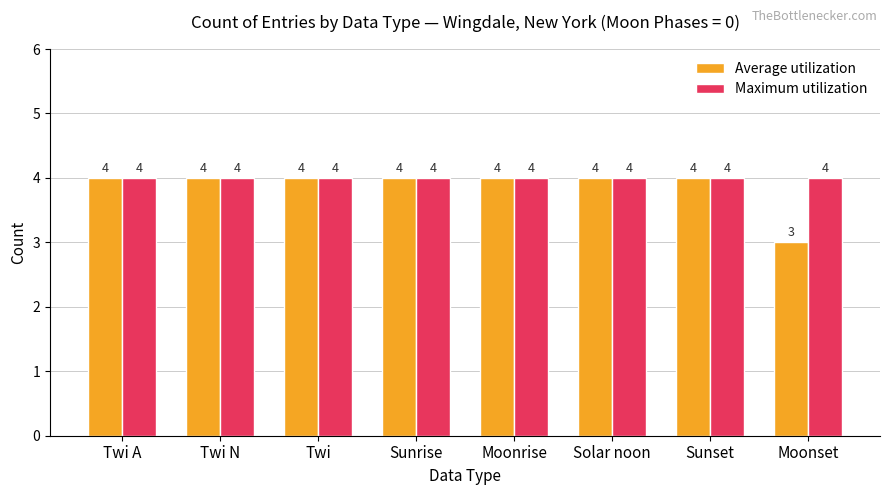

Count the Average utilization values in the range 4 to 5.

7